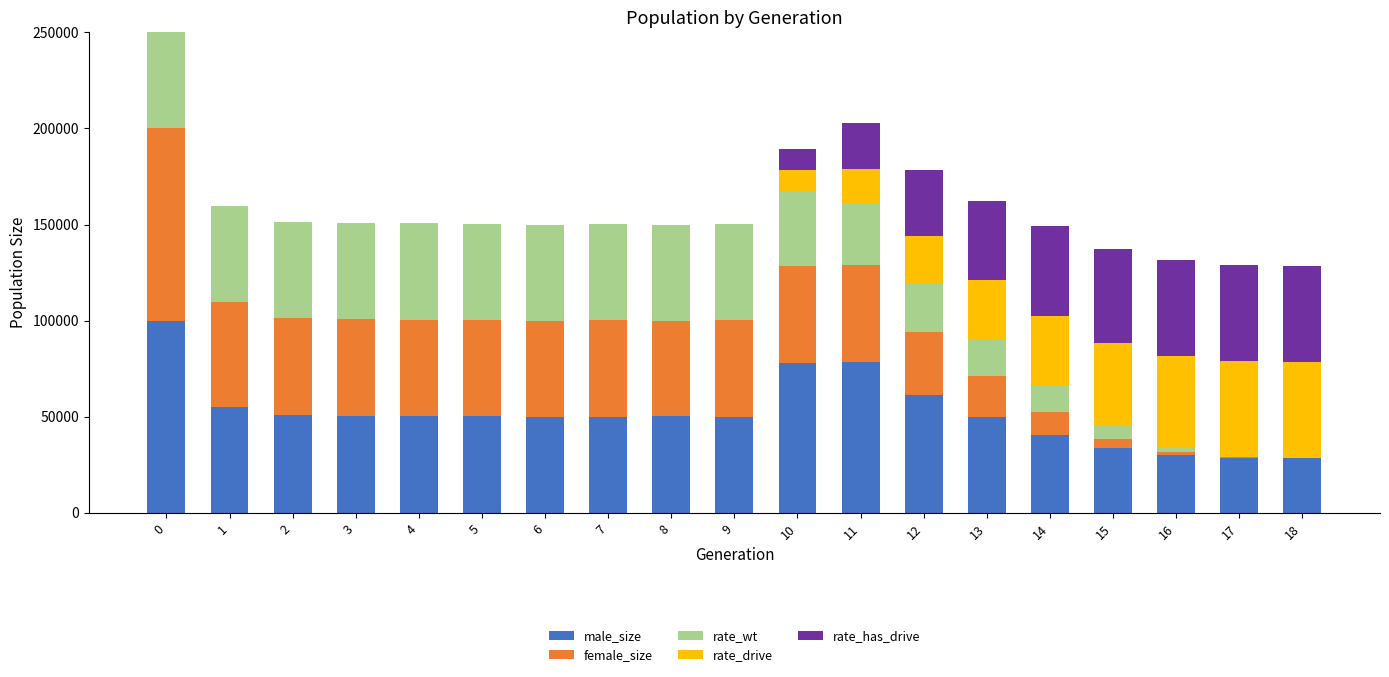

What is the sum of all male_size values?

985552.0